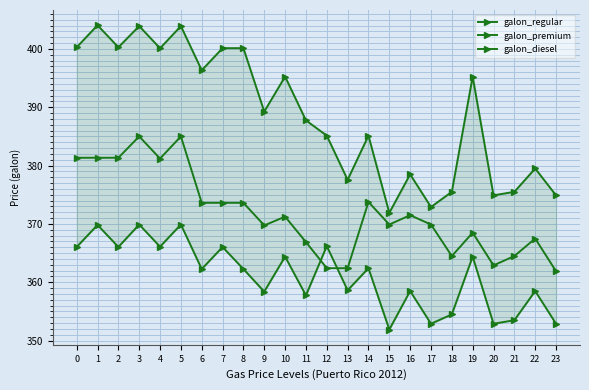

Does the chart display data point markers on the line(s)?

Yes